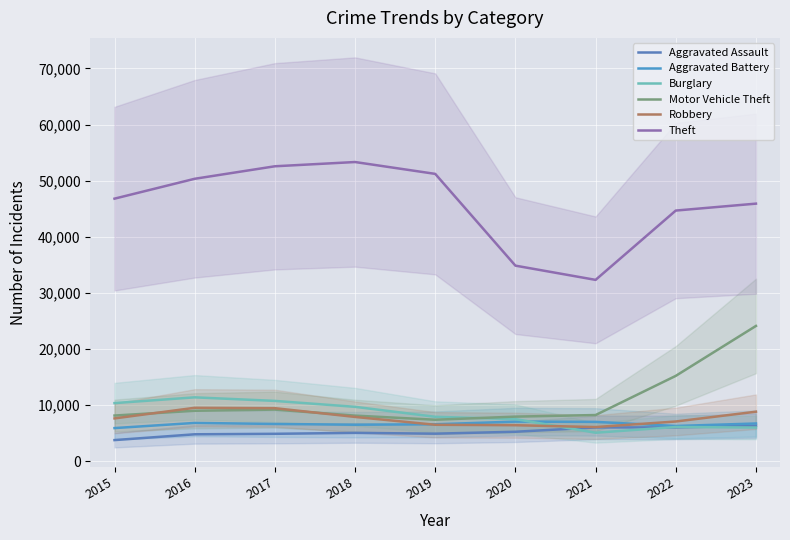

In Aggravated Battery, how many points are higher than both neighbors (excluding endpoints)?

2